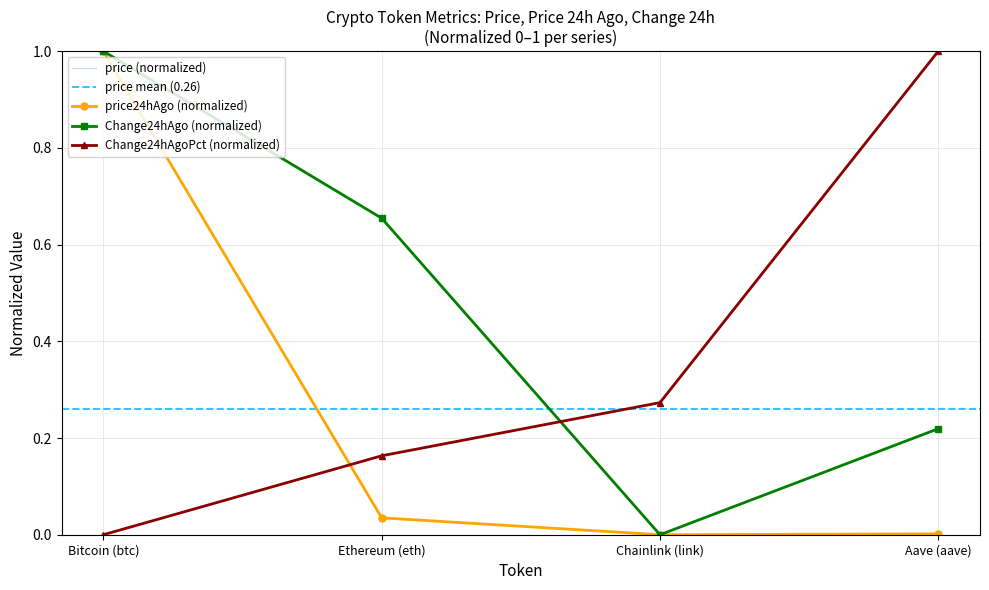

How many categories are shown in the chart?

4